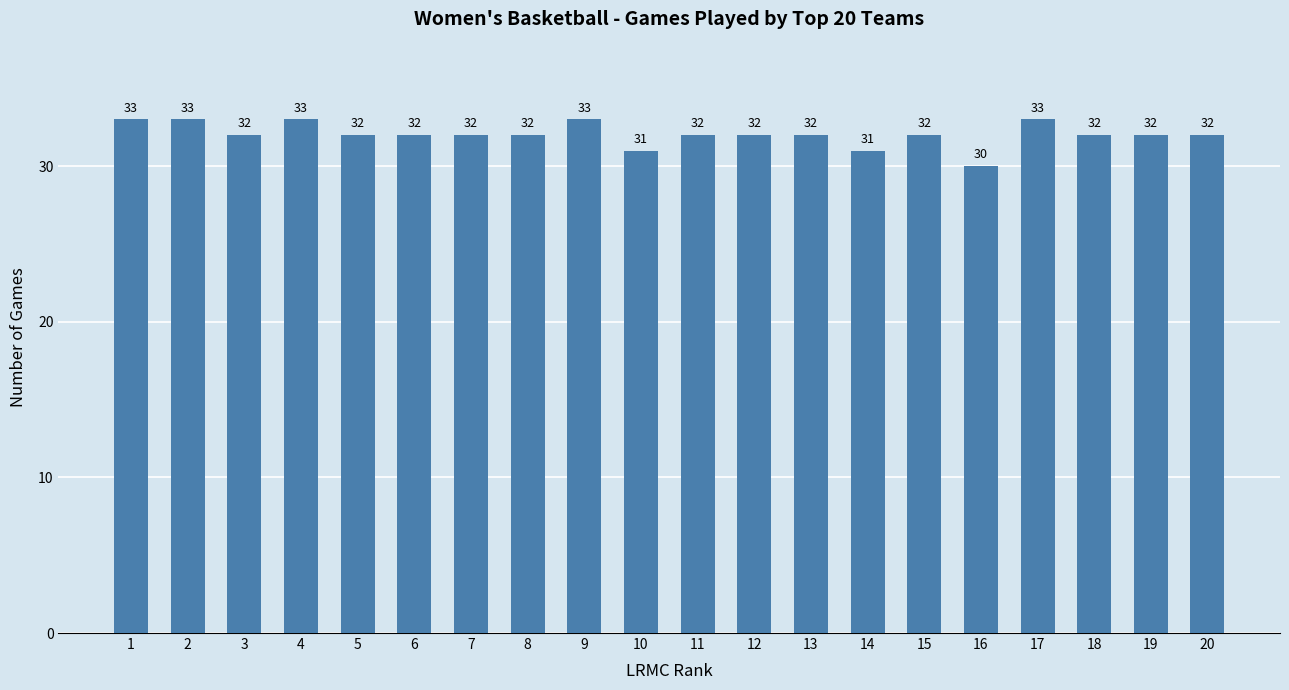

The value at 1 is 14. True or false?

False